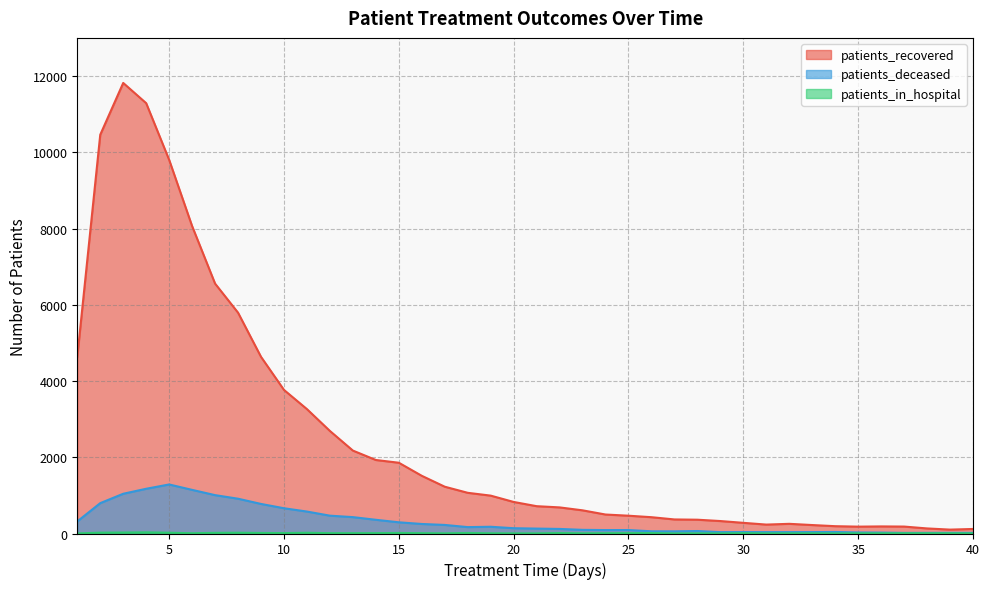

Rank the series at 1 from highest to lowest value.

patients_recovered, patients_deceased, patients_in_hospital